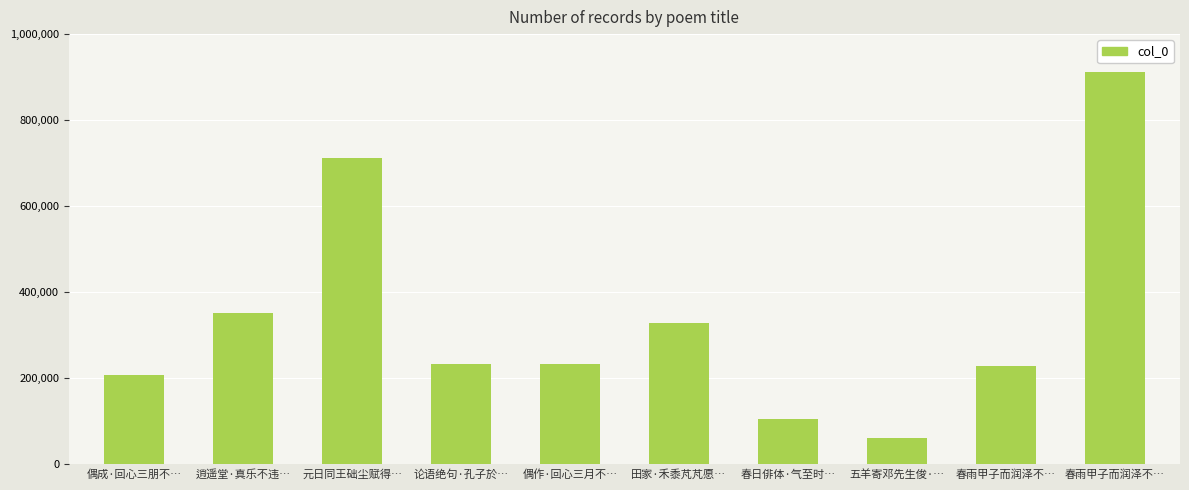

Which label corresponds to the smallest value in the chart?

五羊寄邓先生俊·…